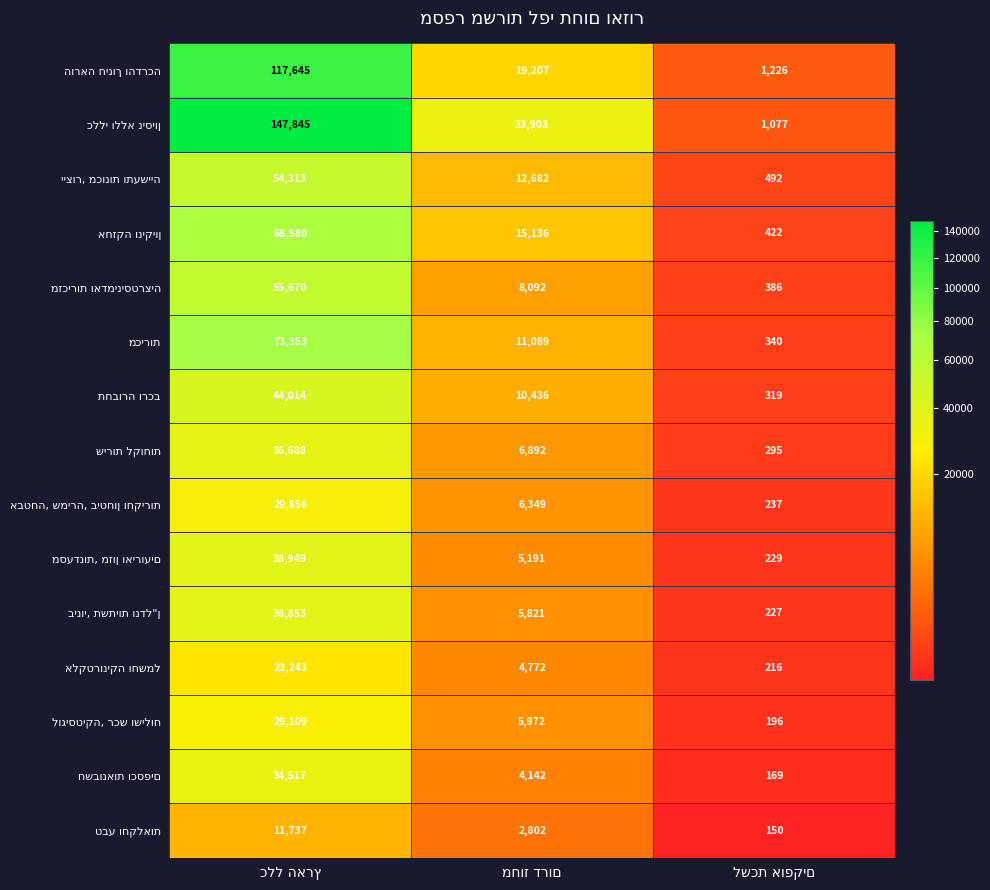

What is the greatest value displayed?

147845